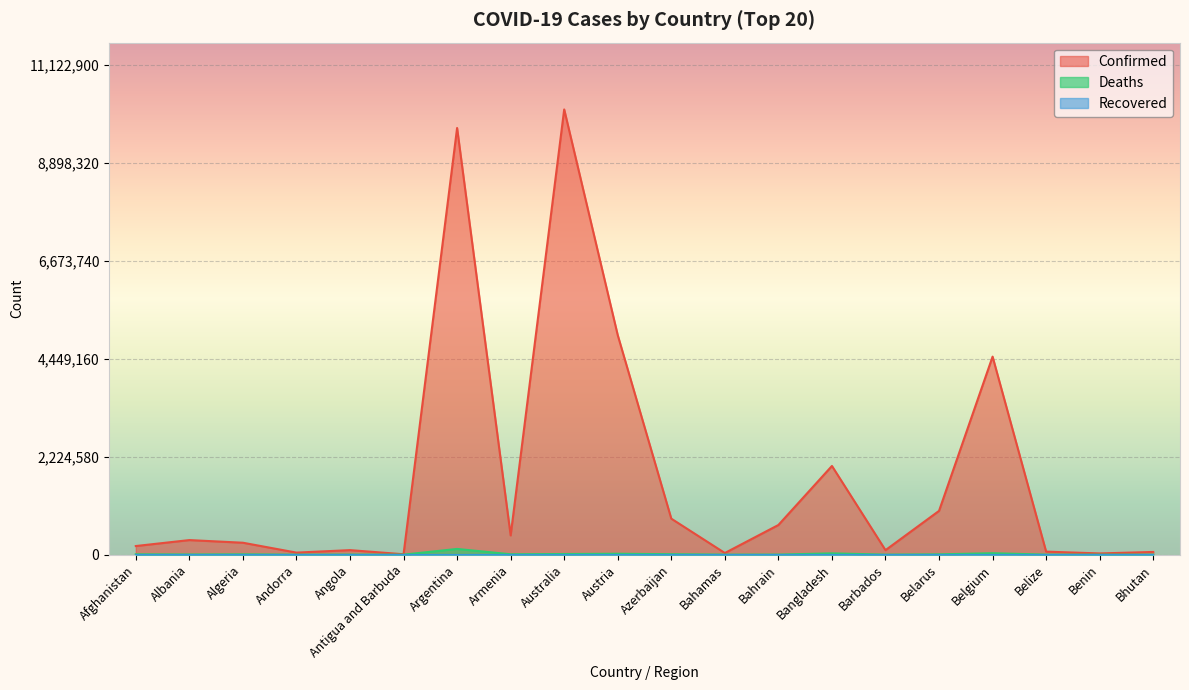

What is the approximate value of Deaths at Afghanistan?

7786